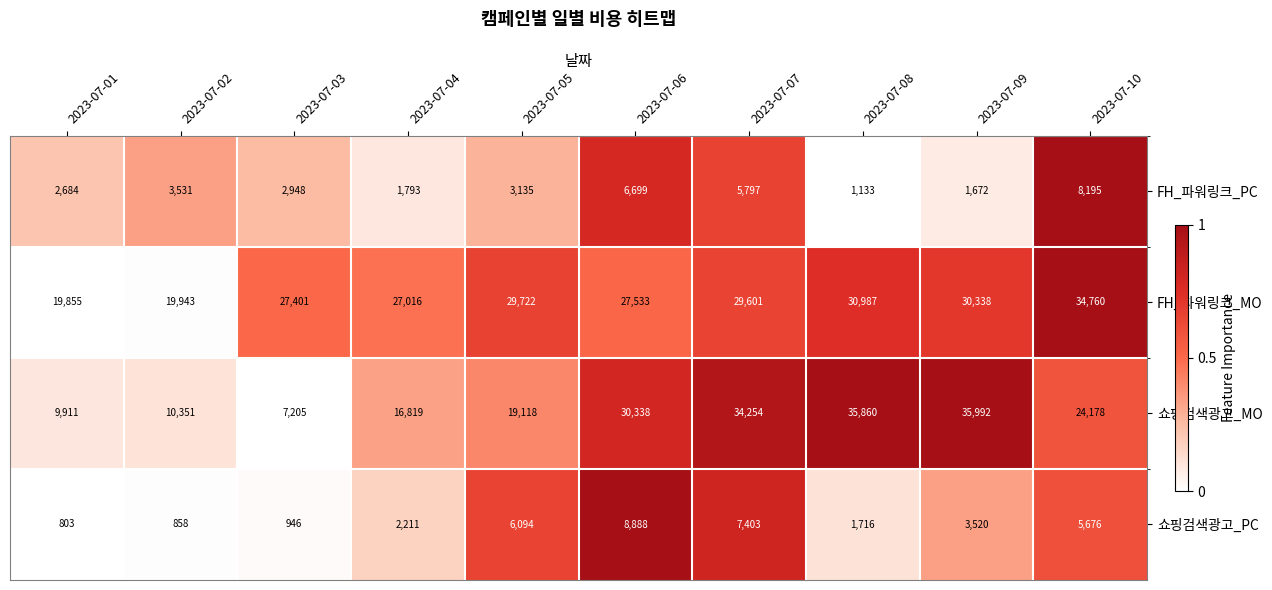

The 쇼핑검색광고_MO series shows 7205 at 2023-07-03. True or false?

True